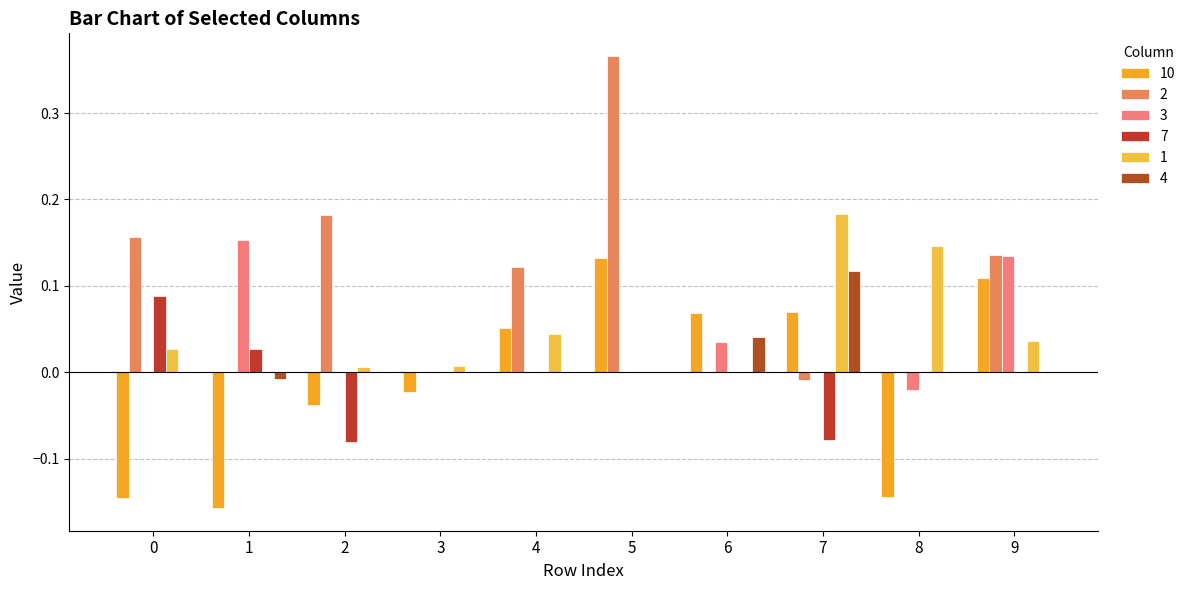

Does the chart contain stacked bars?

No